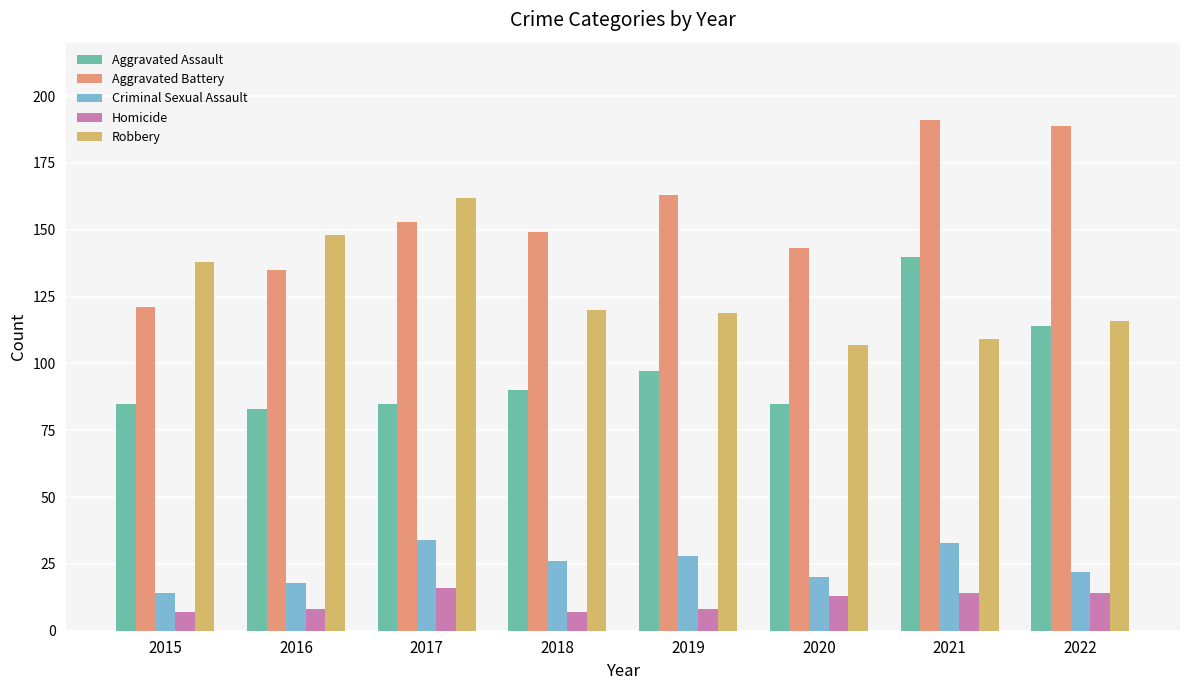

Is it true that Aggravated Battery equals 219 at 2016?

False